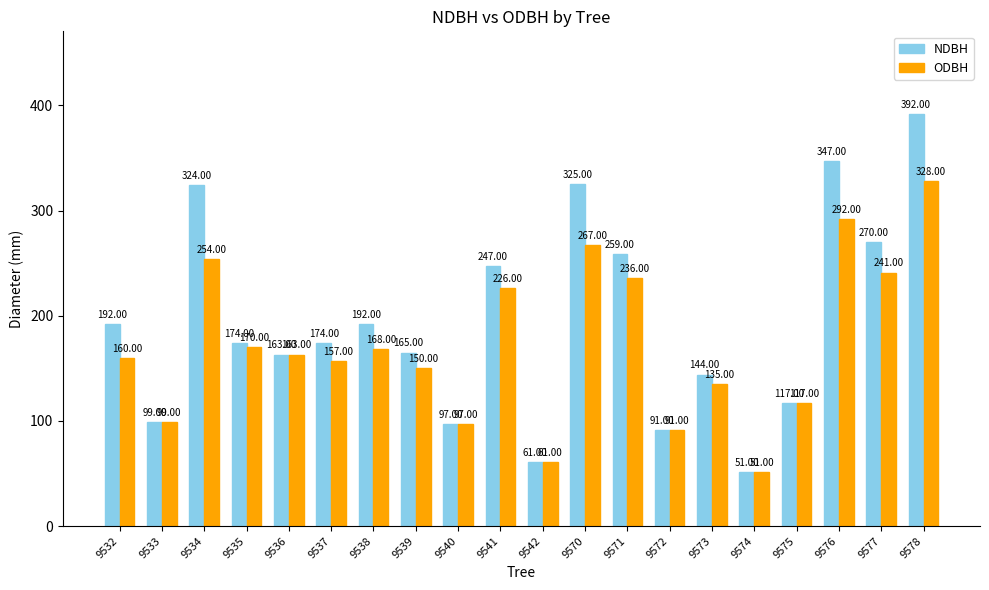

True or false: NDBH has a value of 118 at 9571.

False